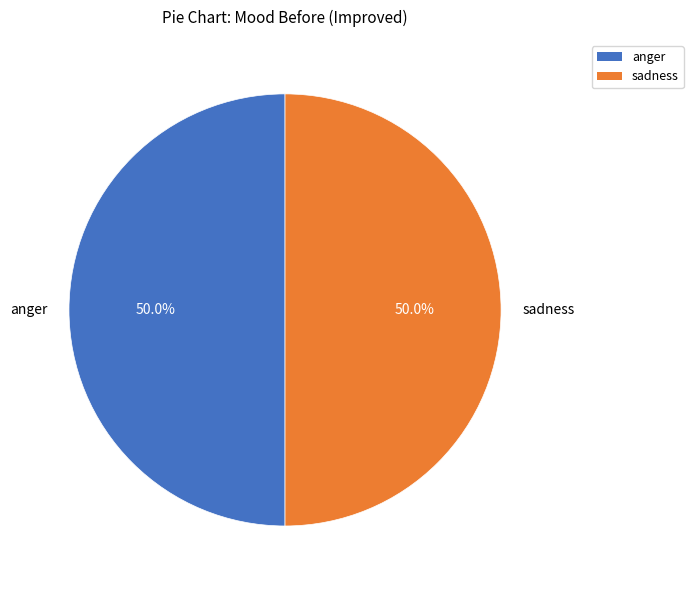

What is the ratio of the value at sadness to the value at anger?

1.0